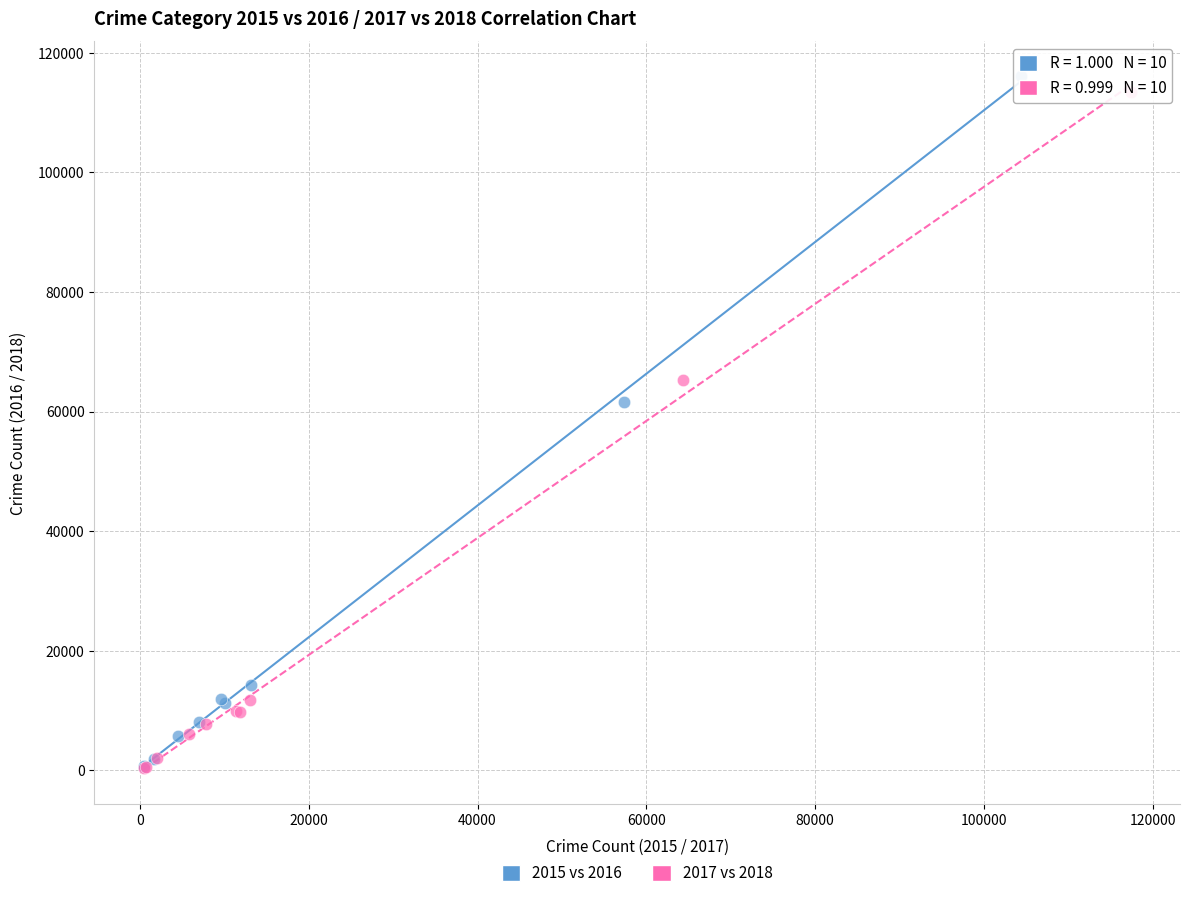

Which series has the largest Y range (max minus min)?

2015 vs 2016